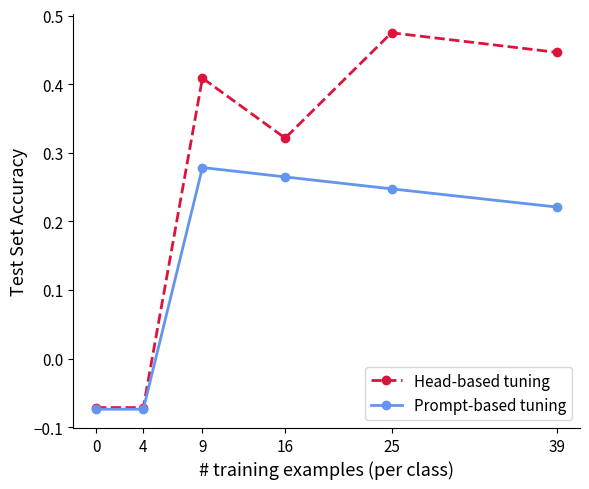

How many lines are shown in the chart?

2